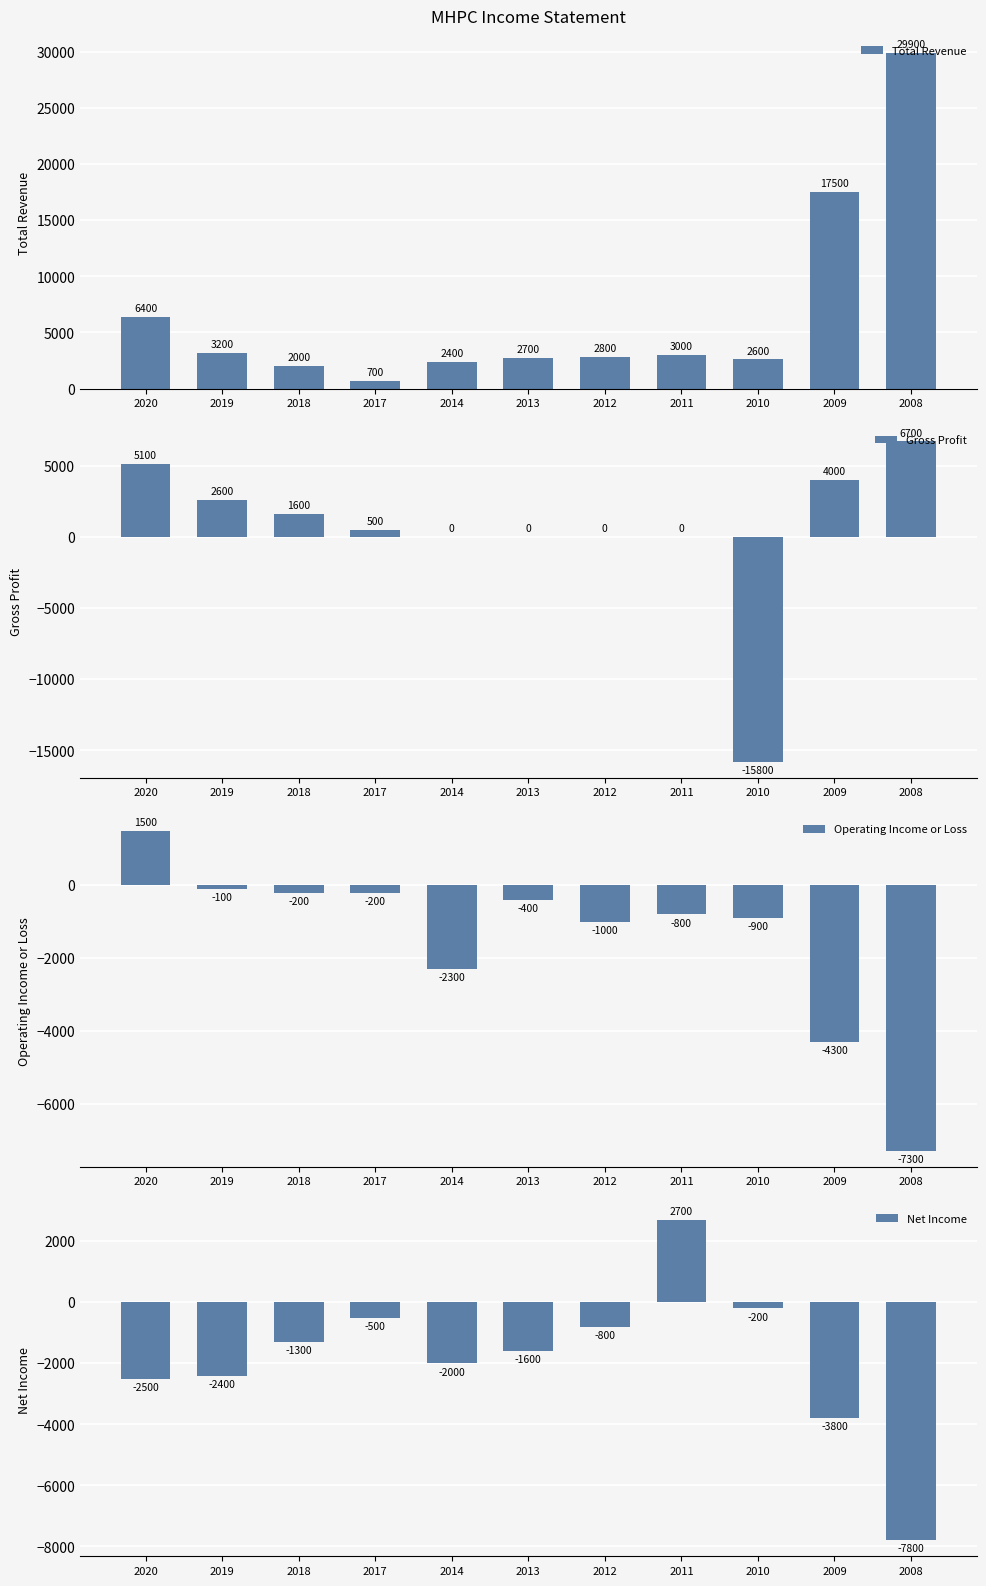

How many groups of bars are there?

11